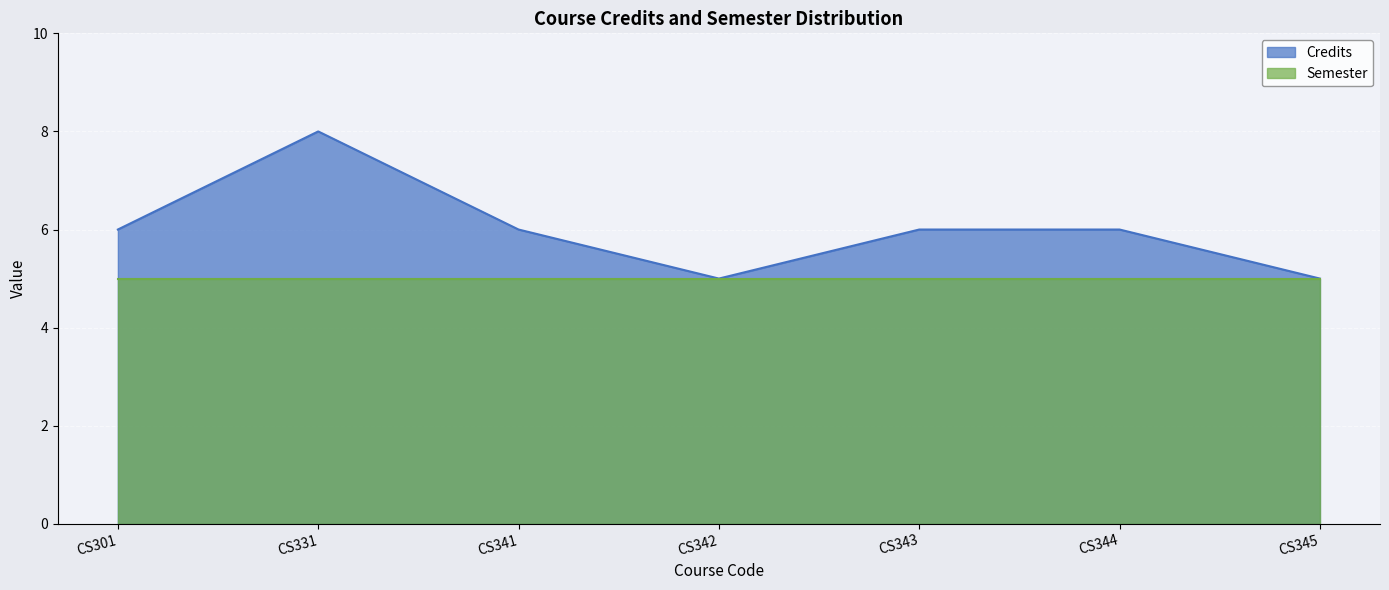

Count the number of data series in this chart.

2